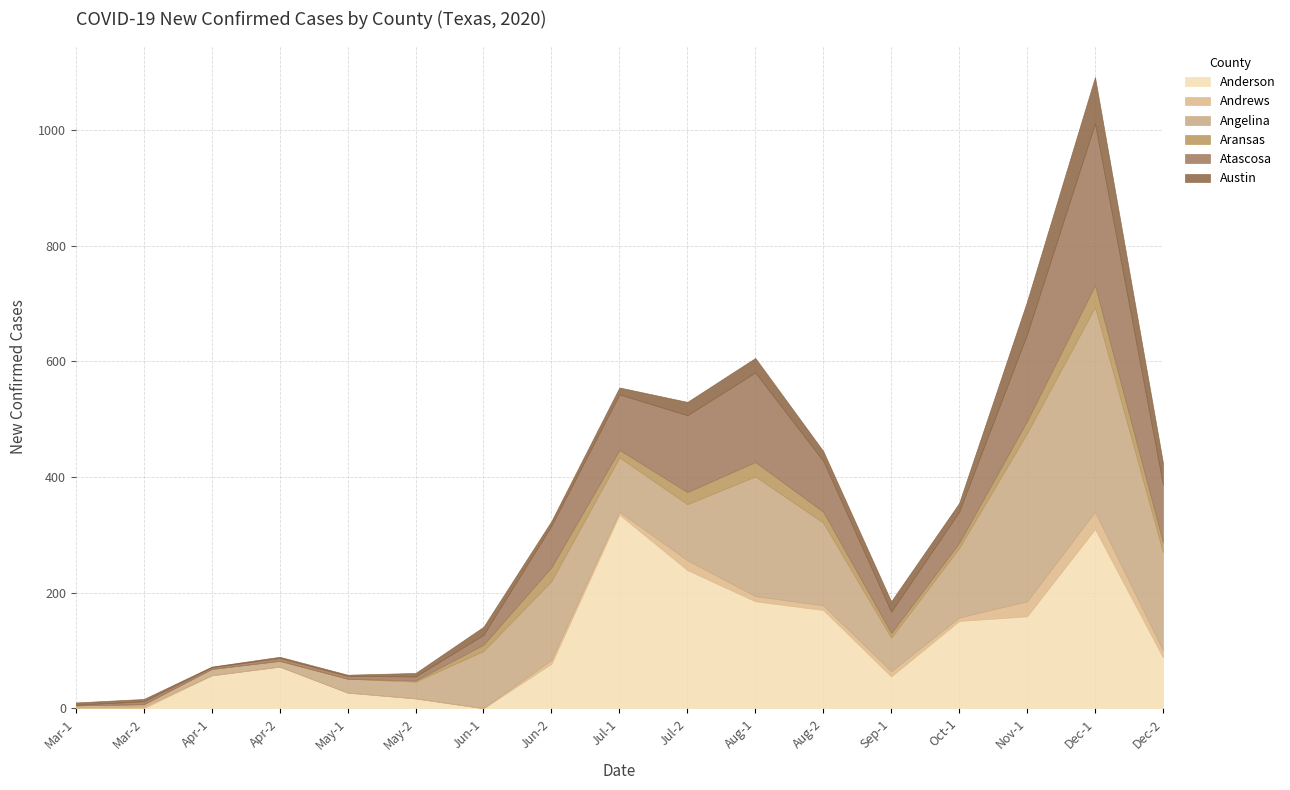

At which category is the sum across all series the highest?

Dec-1